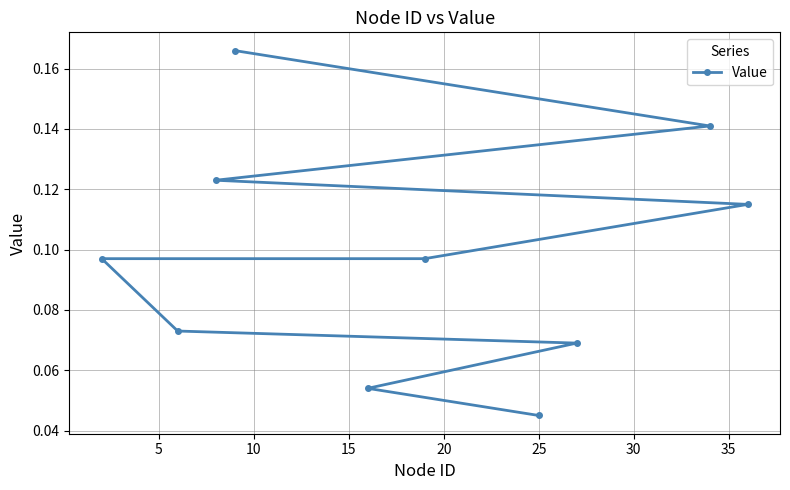

Count the values in the range 0 to 1.

10